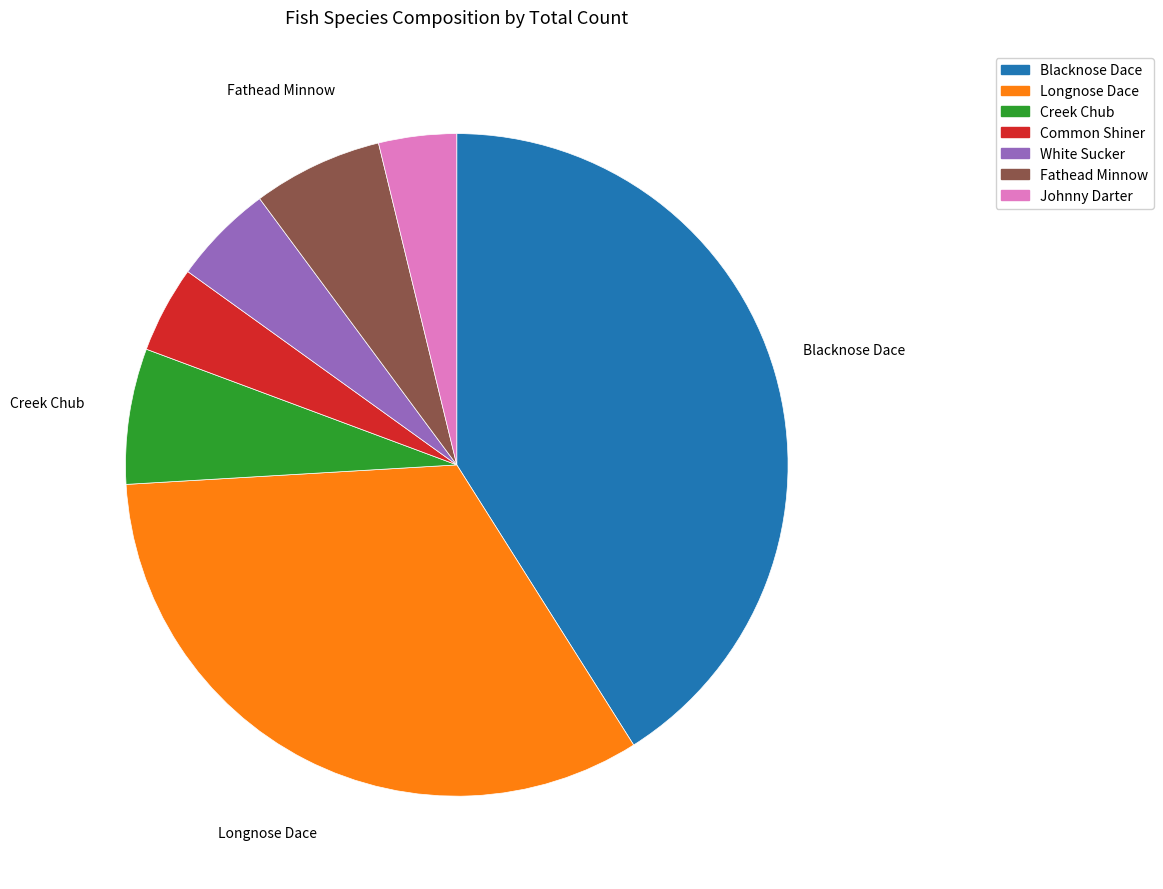

How many slices are in this pie chart?

7